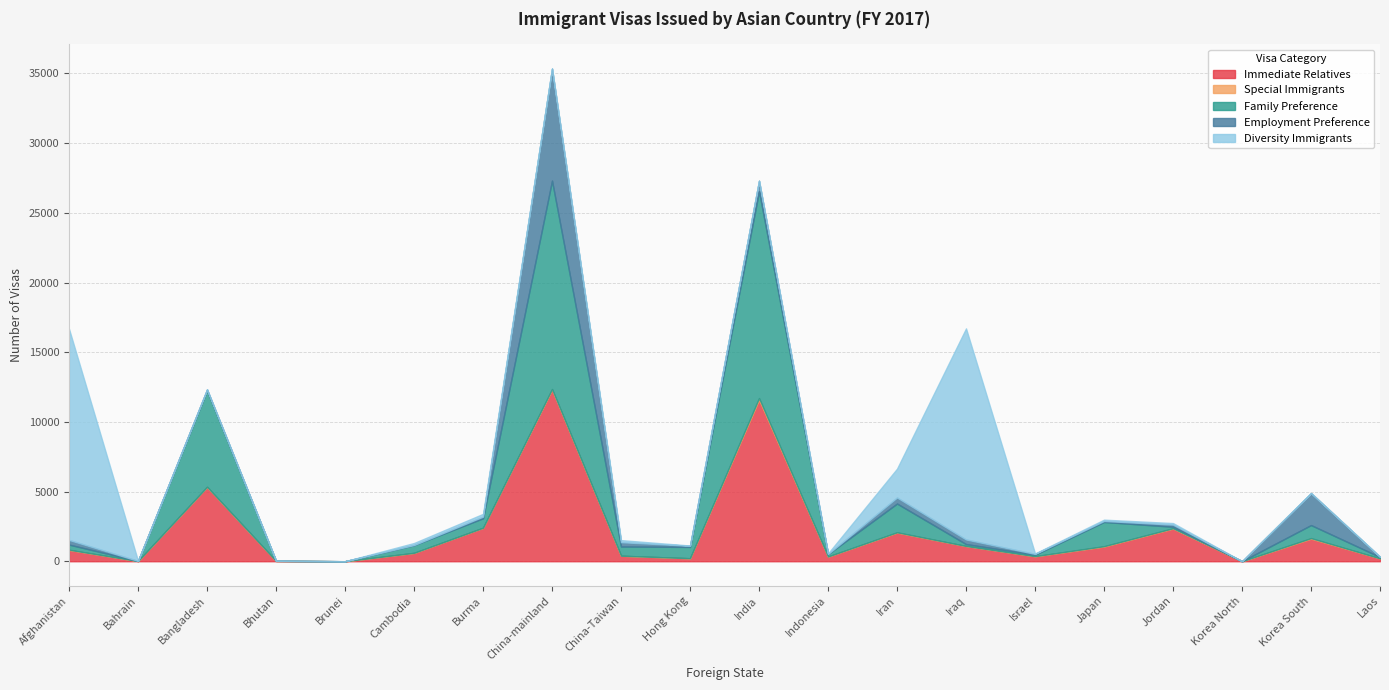

How many lines are shown in the chart?

5